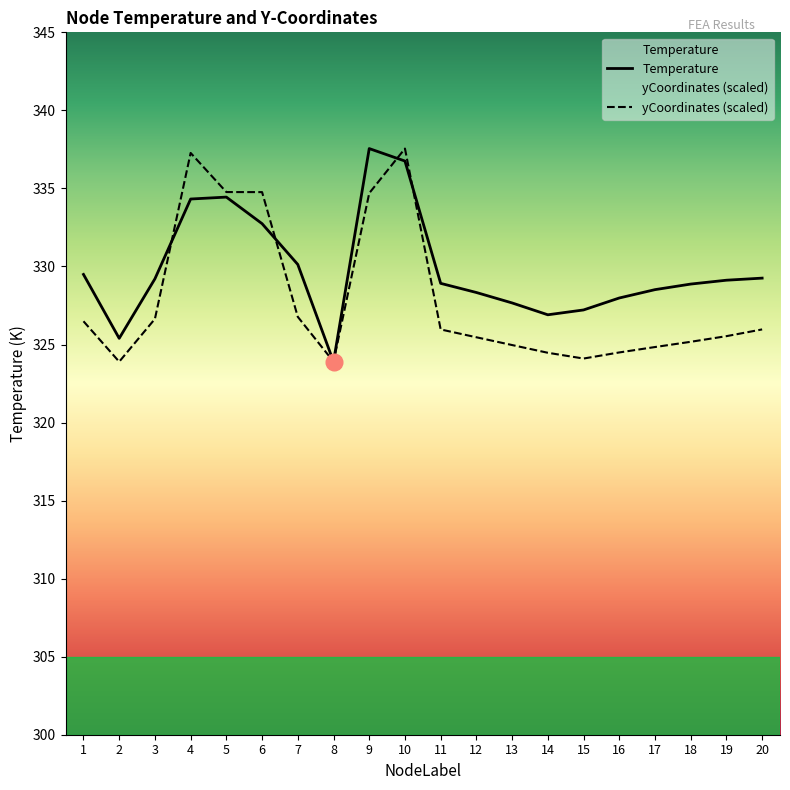

What is the difference between the yCoordinates_scaled values at 17 and 19?

0.7